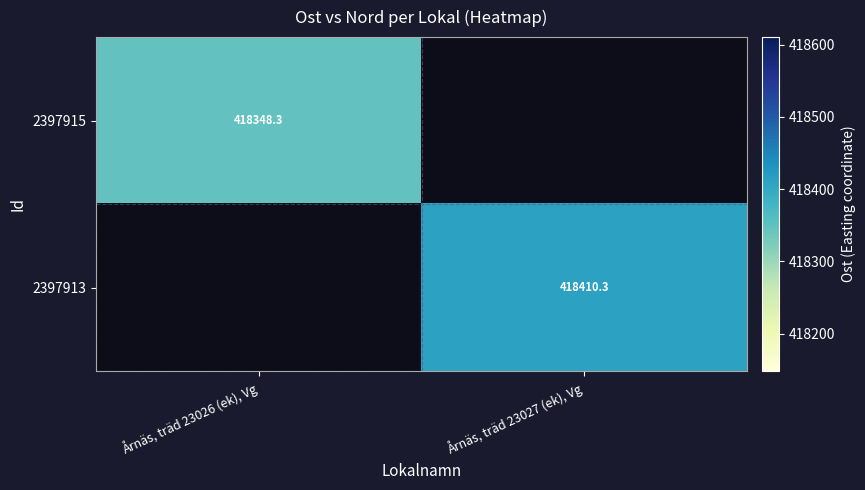

Is it true that 2397913 equals 113385.6 at Årnäs, träd 23027 (ek), Vg?

False